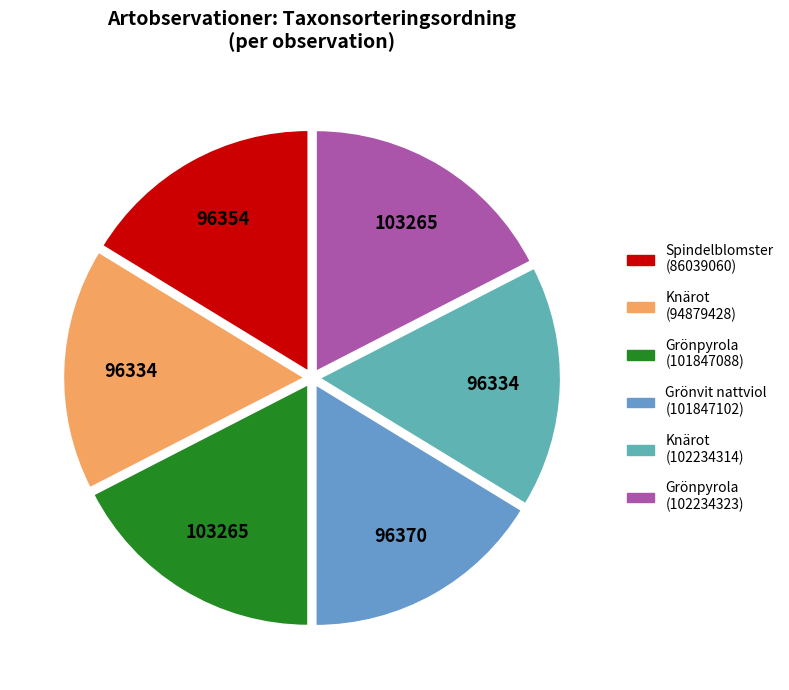

Which slice is the largest?

Grönpyrola
(101847088)